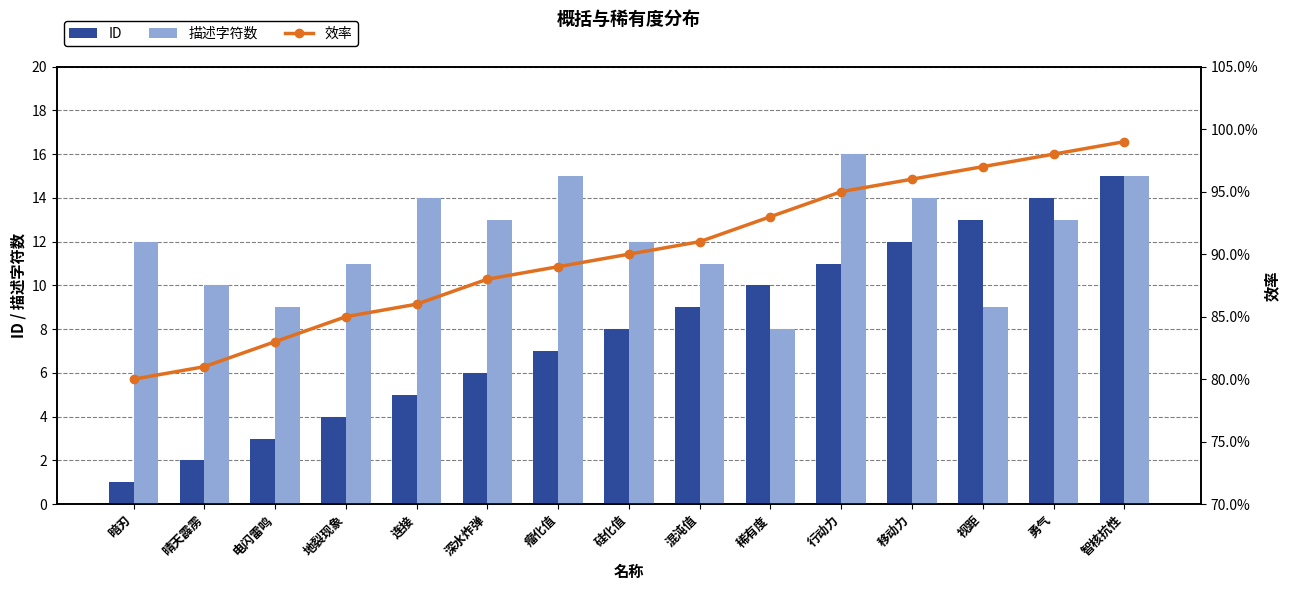

List the series in order of their peak value, lowest first.

ID, 描述字符数, 效率